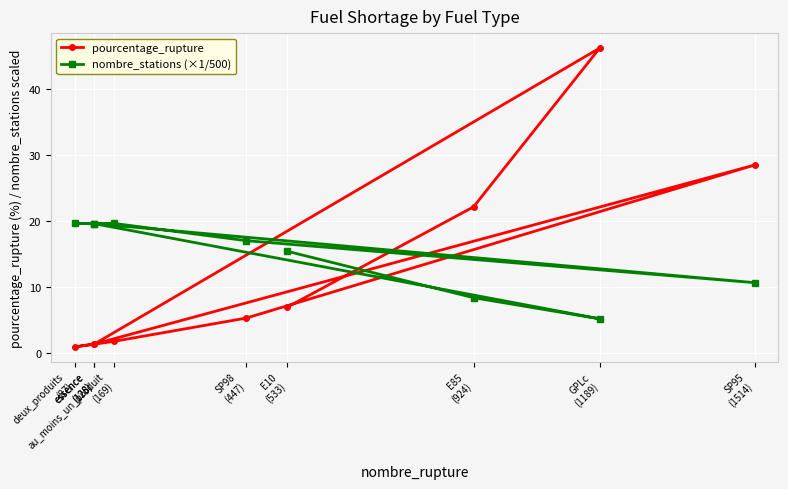

Is this an area chart (filled region under the line)?

No